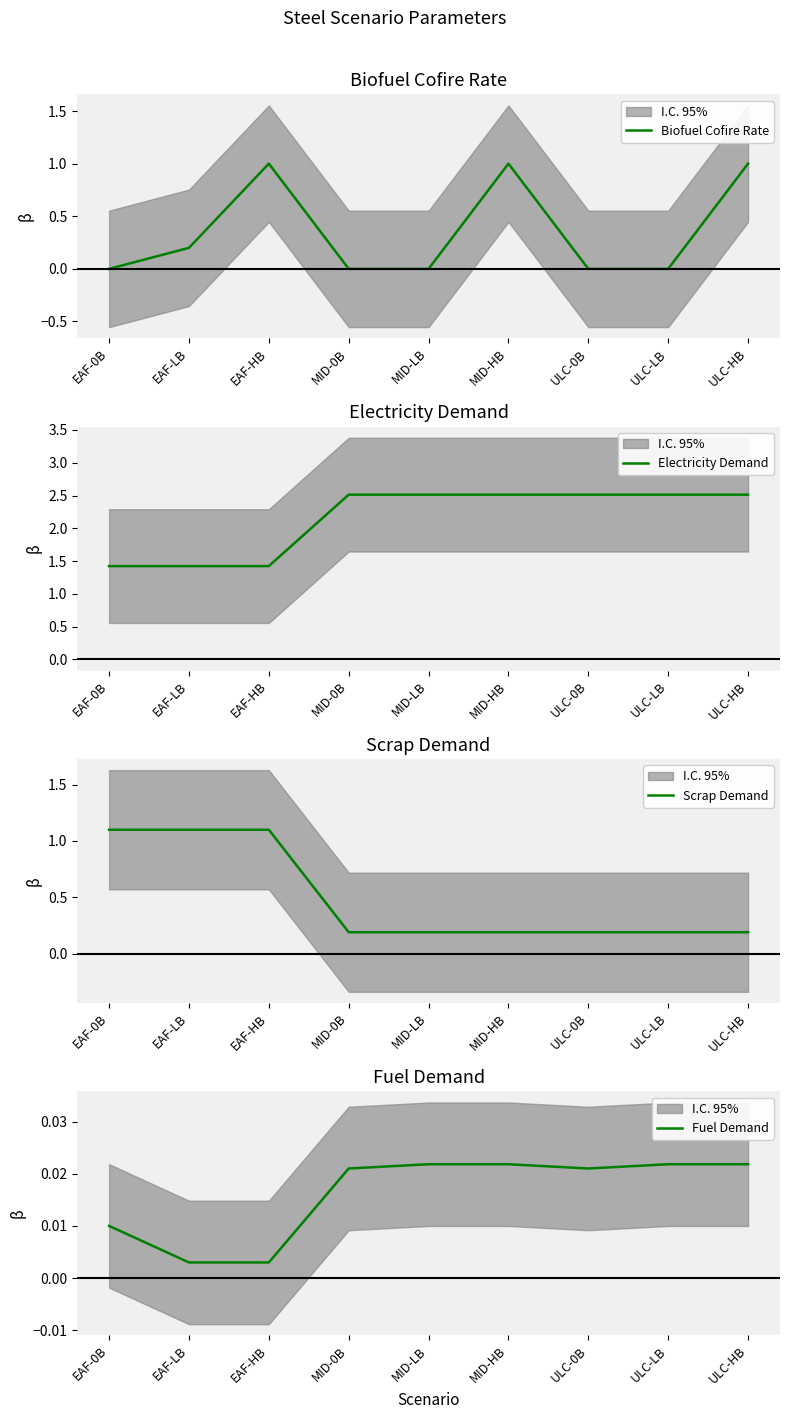

Between MID-HB and MID-0B, which is larger?

MID-HB